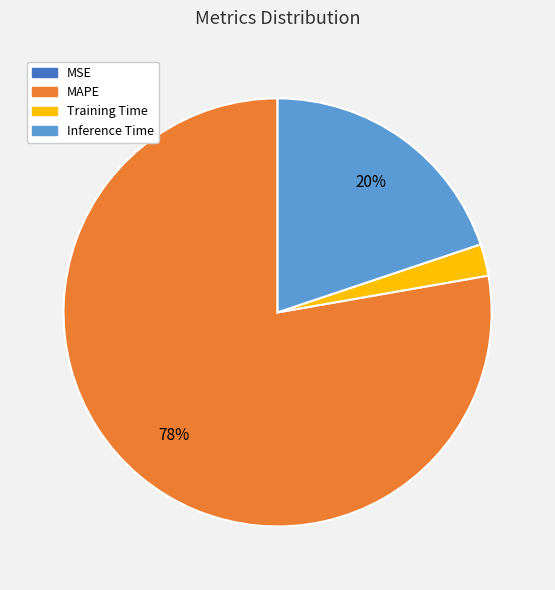

To the nearest percent, what is the combined percentage of Training Time and Inference Time?

22%